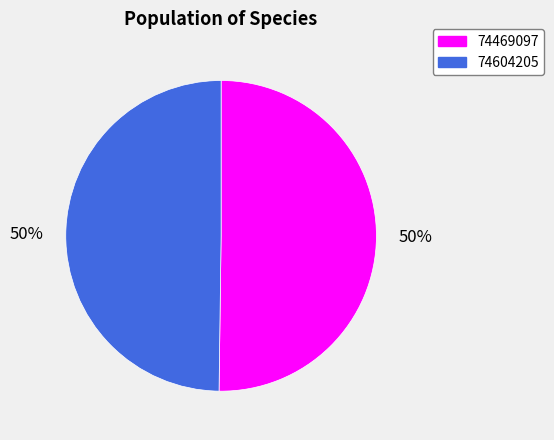

To the nearest percent, what is the combined percentage of 74604205 and 74469097?

100%